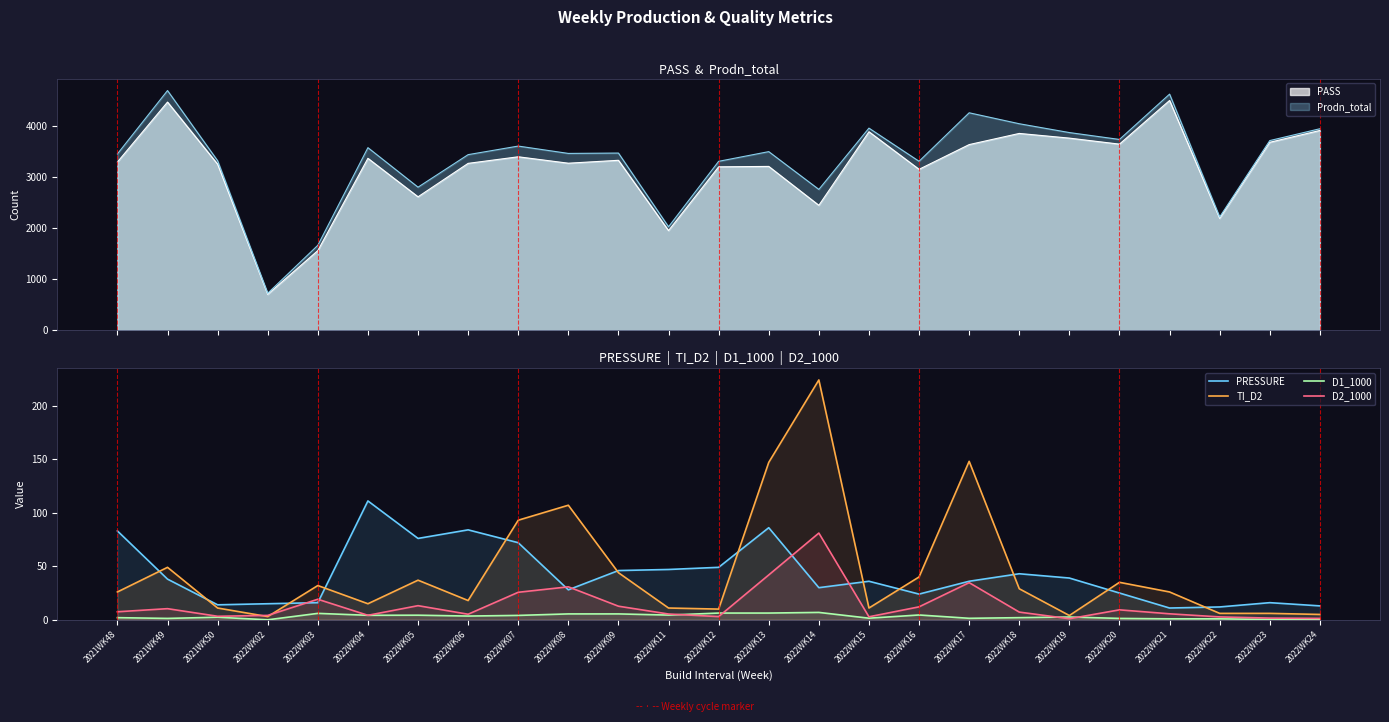

What is the label of the 9th point from the right?

2022WK16